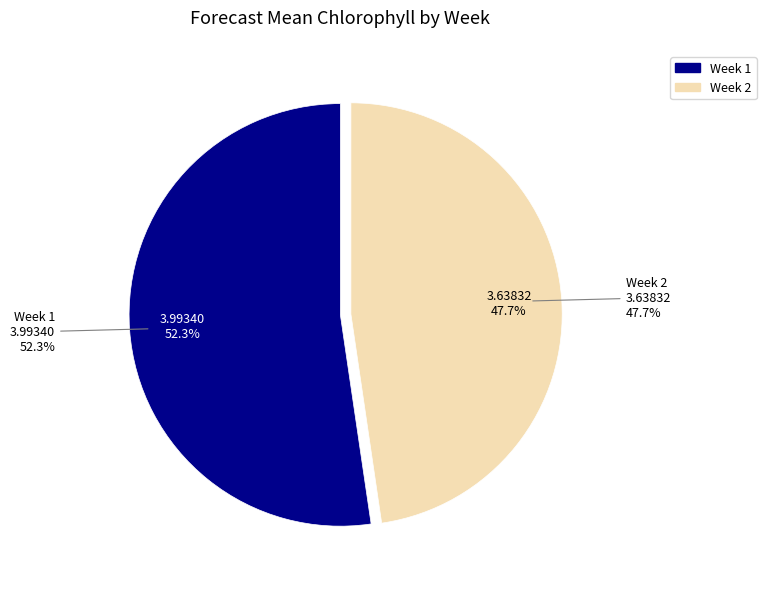

Between Week 2 and Week 1, which is larger?

Week 1